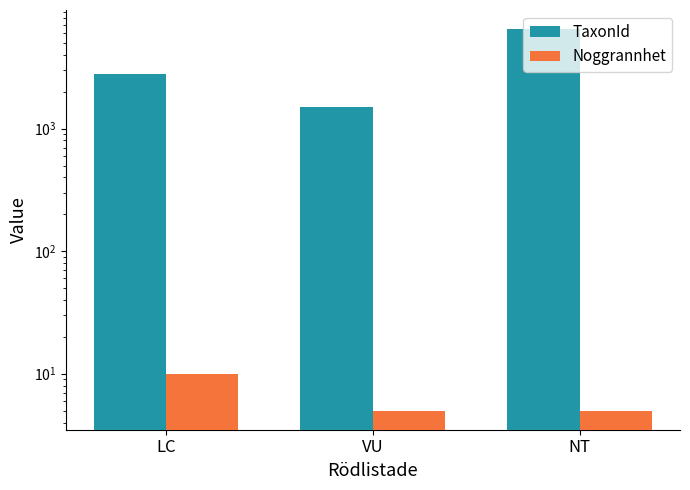

Rank the series by their average value, from highest to lowest.

TaxonId, Noggrannhet